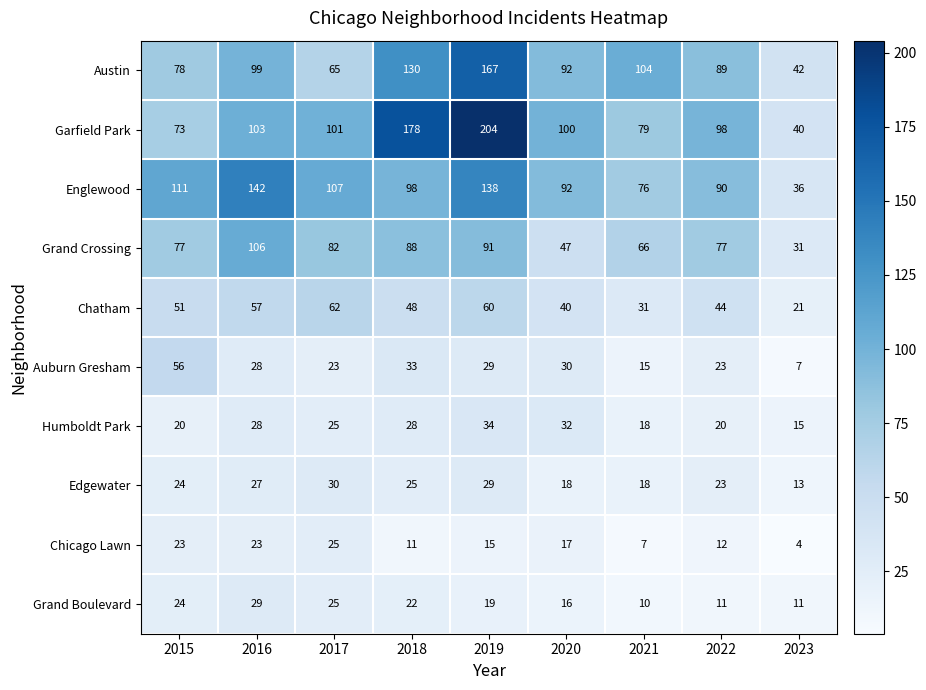

Is it true that Garfield Park equals 100 at 2020?

True